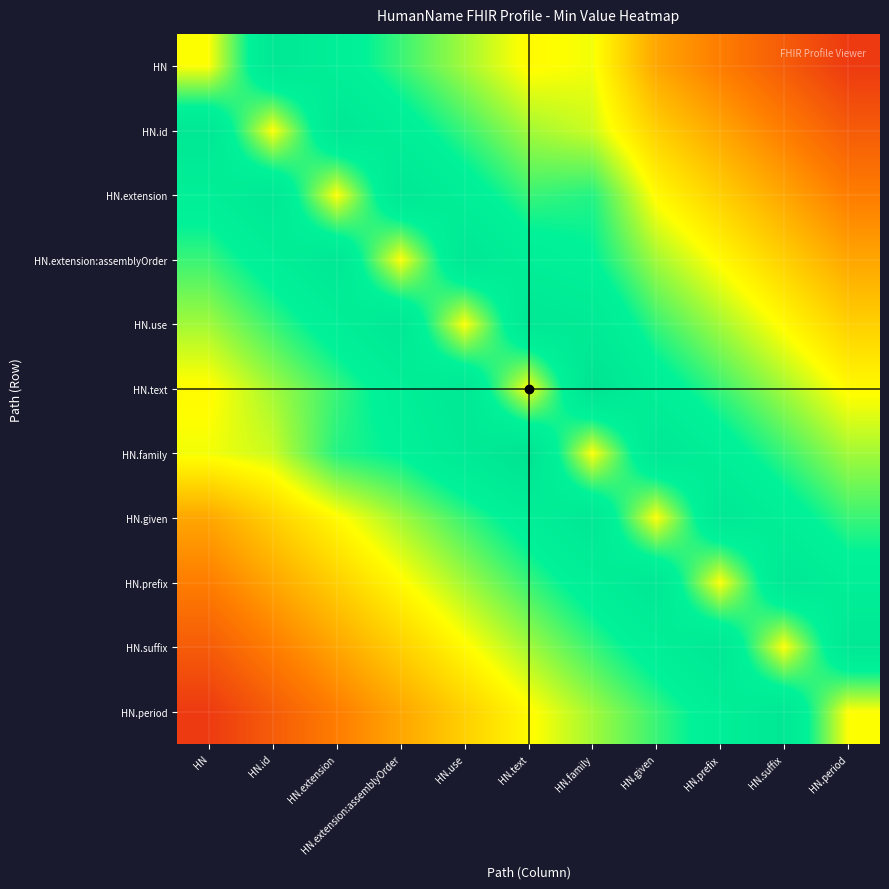

What is the smallest value displayed?

0.1